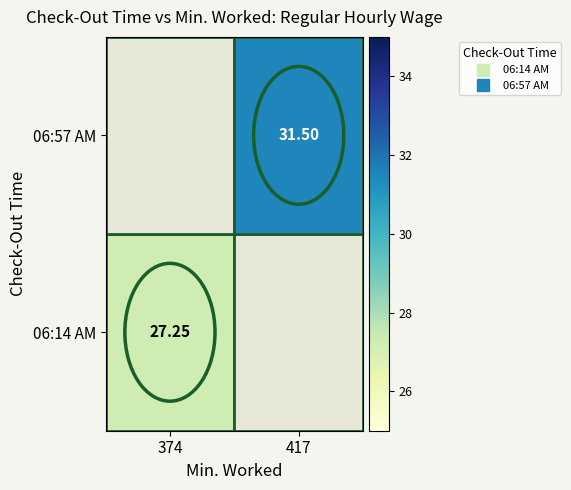

Which category has the highest value across all series?

417